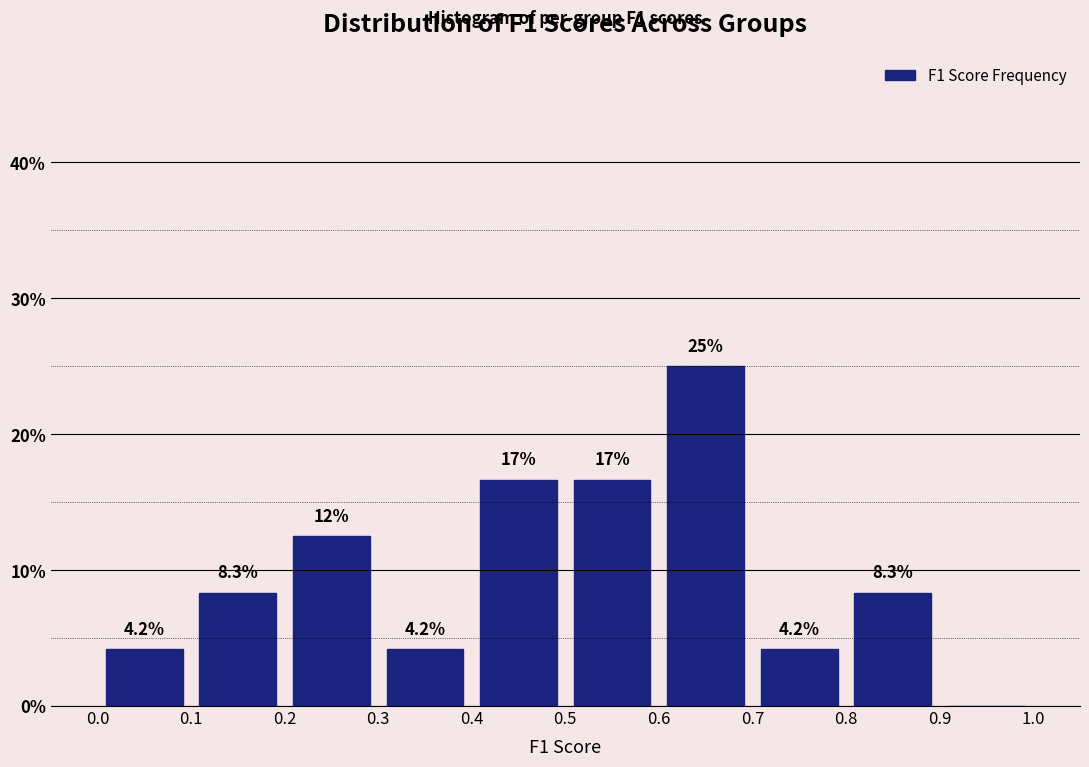

Which range on the x-axis has the tallest bar?

0.6 to 0.7